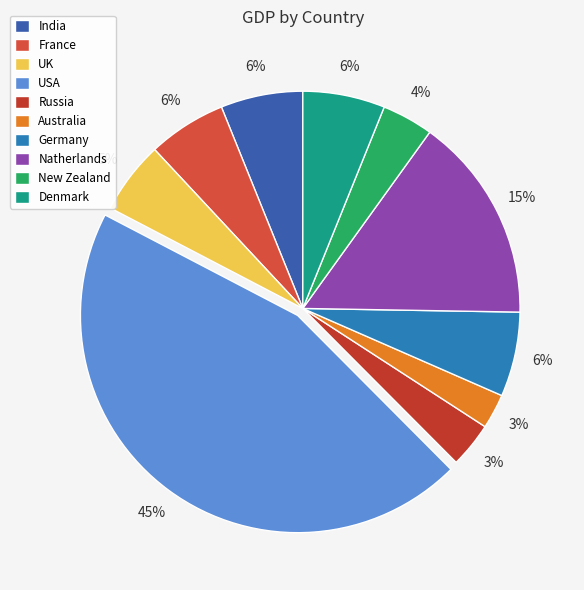

What is the change in value from UK to Denmark?

+0.5